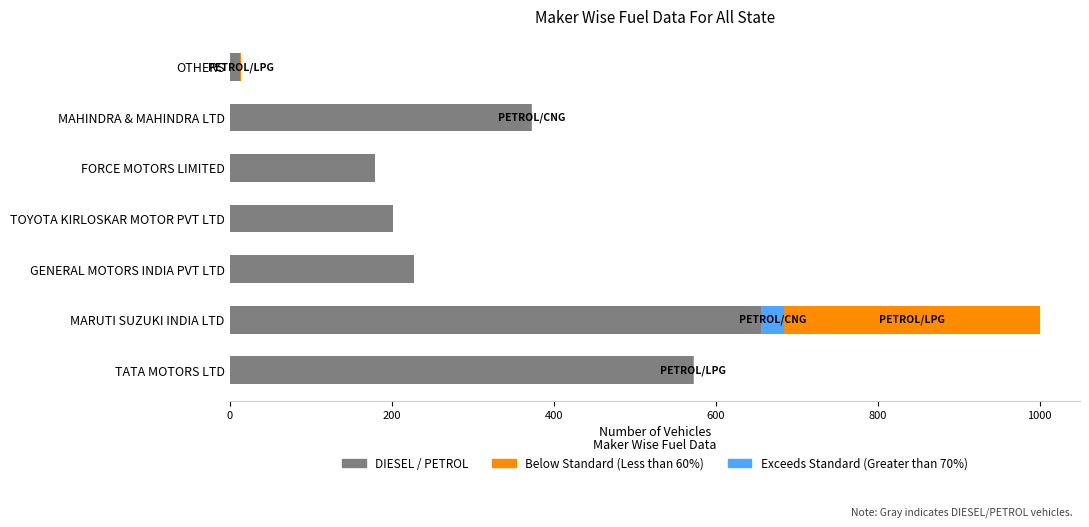

True or false: Below Standard (Less than 60%) has a value of 109 at TOYOTA KIRLOSKAR MOTOR PVT LTD.

False